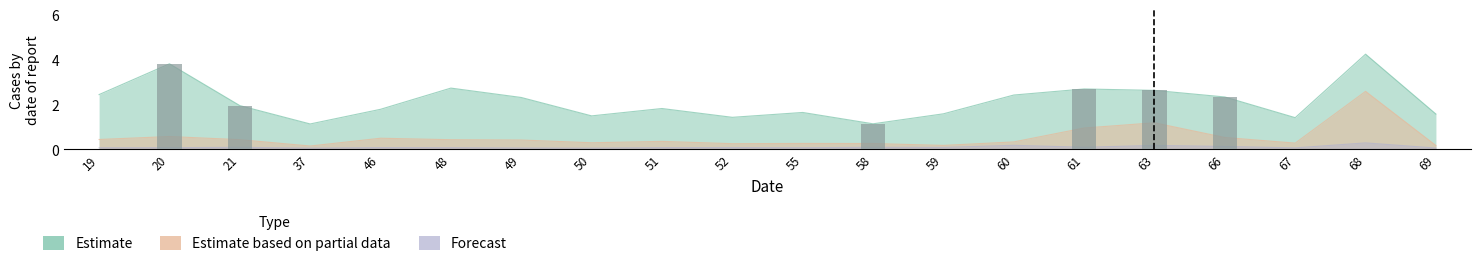

Between 50 and 19, which is larger?

19